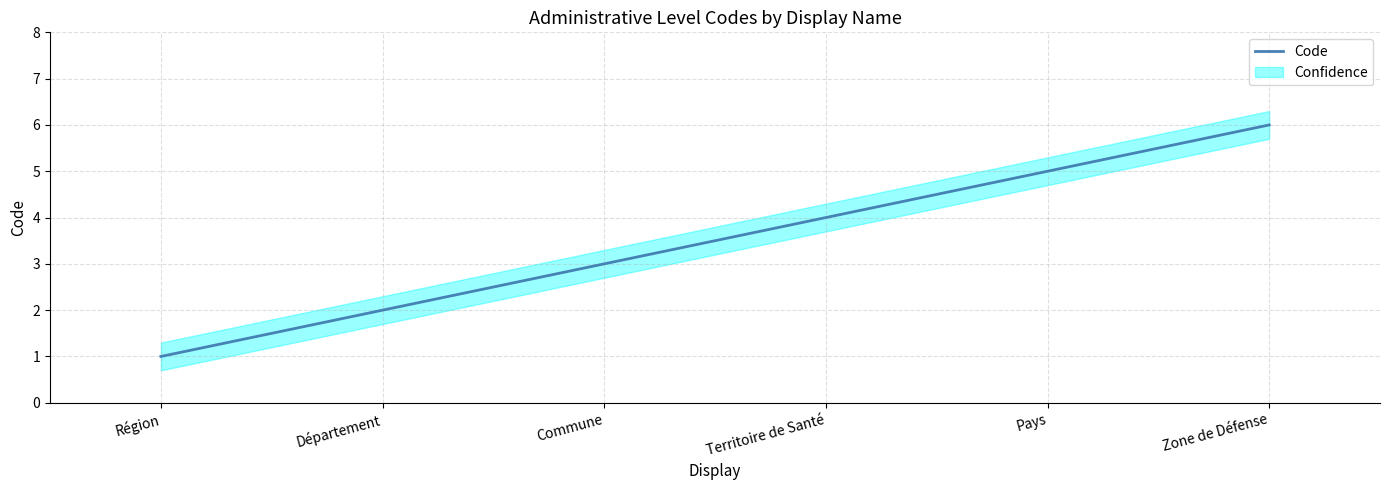

Reading right to left, what are all the values shown in this chart?

6	5	4	3	2	1